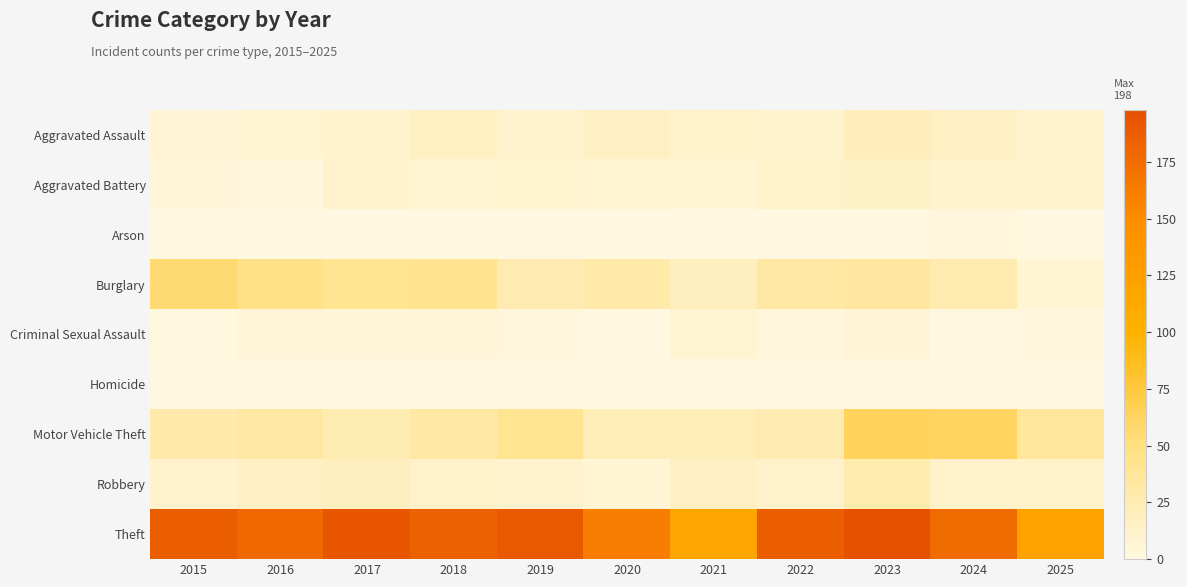

Between 2020 and 2024, which series saw the biggest shift?

Motor Vehicle Theft